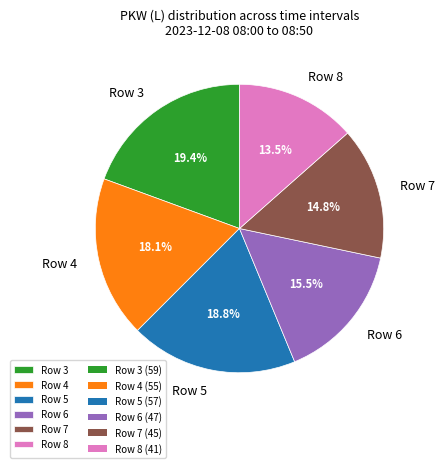

Does any single category account for the majority?

No